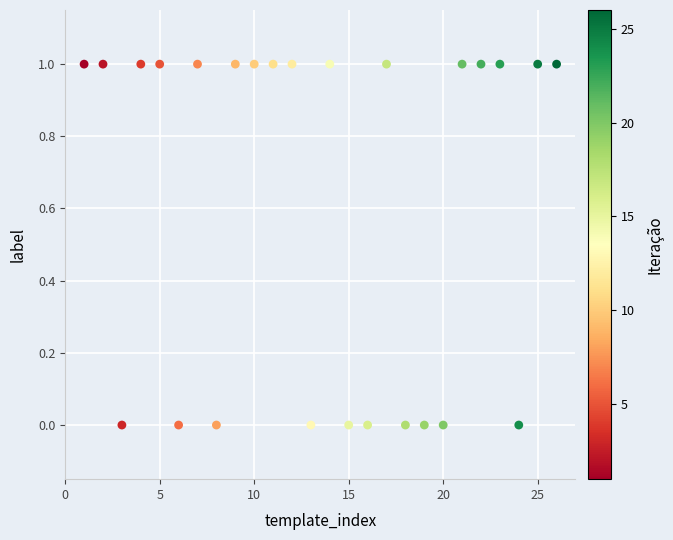

What is the range of X values (max minus min)?

25